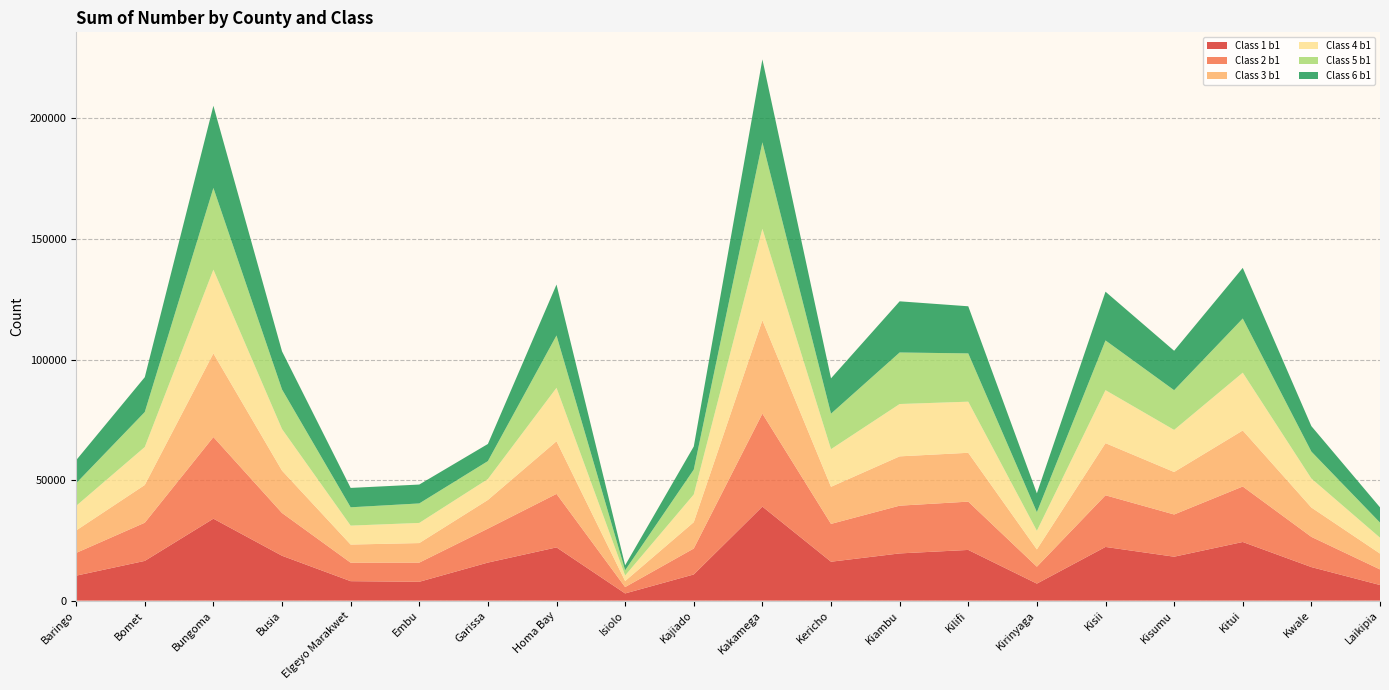

Reading left to right, what are all the values shown in this chart?

Class 1 b1: 10356	16480	33985	18613	8071	7815	15781	22084	2989	10851	39007	16138	19582	21029	7057	22266	18220	24323	13915	6479
Class 2 b1: 9431	15837	33855	17737	7664	7950	14085	22183	2635	10762	38554	15688	19802	20031	7013	21425	17512	23013	12533	6468
Class 3 b1: 9313	15648	34695	17574	7519	8110	11887	21831	2506	10925	38719	15383	20452	20257	7177	21623	17614	23230	12173	6568
Class 4 b1: 10201	15747	34749	17235	7856	8352	8679	22171	2298	11492	37948	15612	21709	21199	7722	21983	17464	23981	12017	6593
Class 5 b1: 9383	14507	33876	16427	7599	8084	7439	21712	2165	10327	35862	14718	21372	20019	7717	20617	16470	22465	11180	6254
Class 6 b1: 9551	14450	34084	15802	8041	7833	7106	21112	2060	9572	34387	14662	21223	19547	7814	20218	16349	21000	10556	6322